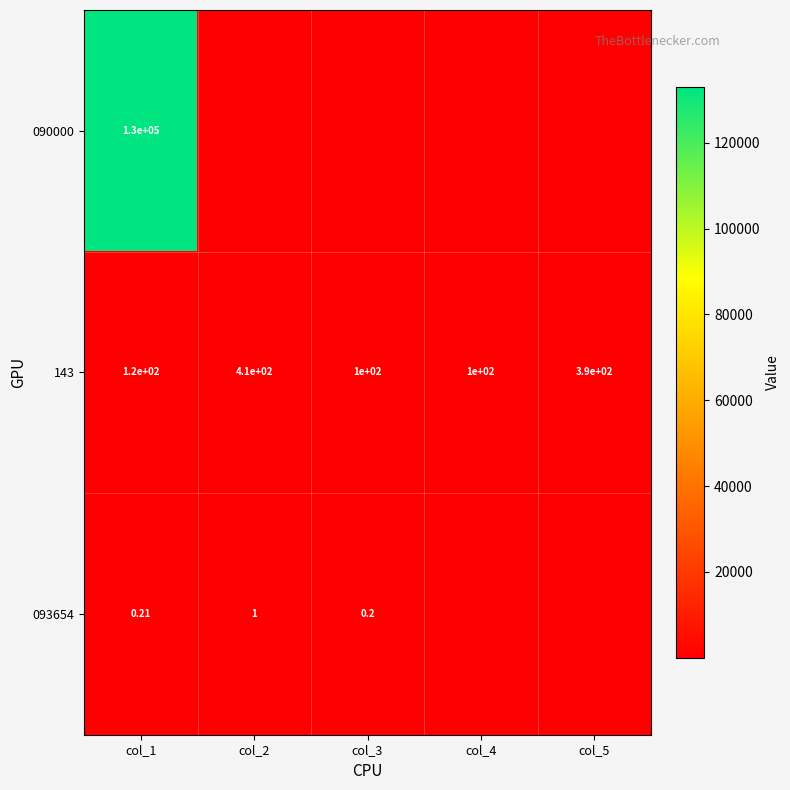

Which series has the largest total across all categories?

090000